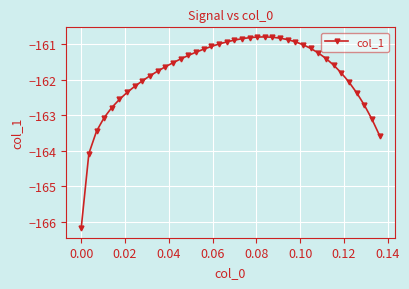

What is the value of the 39th point from the left?

-163.1